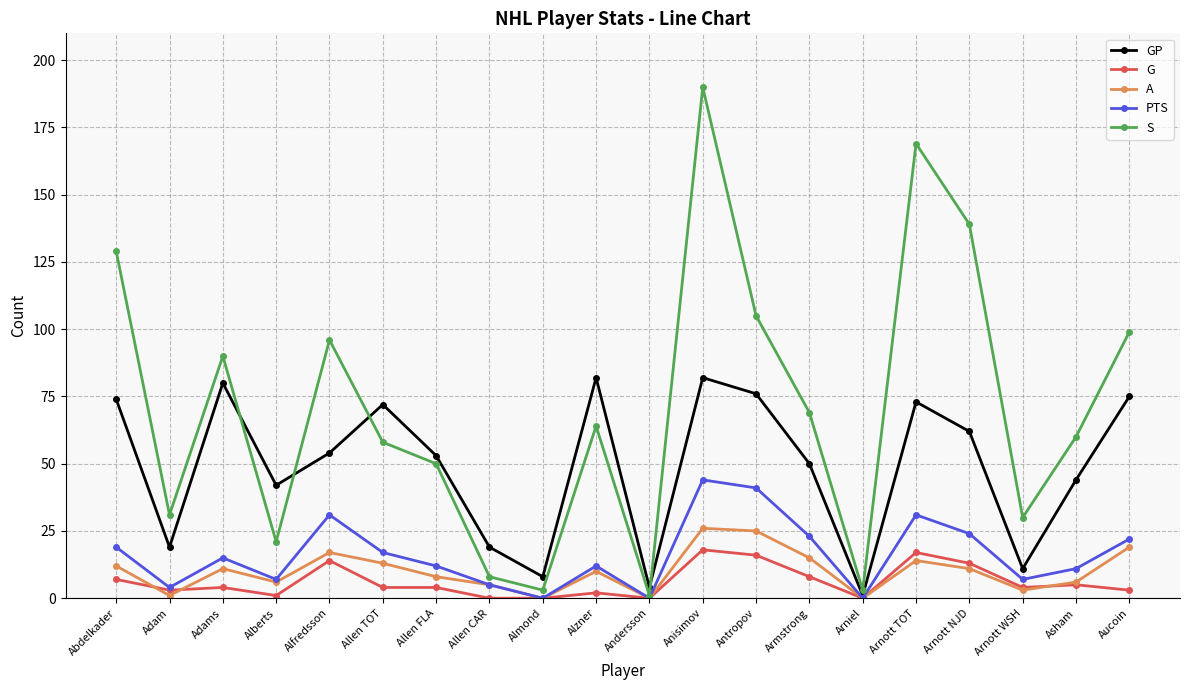

Reading right to left, transcribe all the data shown in this chart.

GP: Aucoin=75	Asham=44	Arnott WSH=11	Arnott NJD=62	Arnott TOT=73	Arniel=1	Armstrong=50	Antropov=76	Anisimov=82	Andersson=4	Alzner=82	Almond=8	Allen CAR=19	Allen FLA=53	Allen TOT=72	Alfredsson=54	Alberts=42	Adams=80	Adam=19	Abdelkader=74
G: Aucoin=3	Asham=5	Arnott WSH=4	Arnott NJD=13	Arnott TOT=17	Arniel=0	Armstrong=8	Antropov=16	Anisimov=18	Andersson=0	Alzner=2	Almond=0	Allen CAR=0	Allen FLA=4	Allen TOT=4	Alfredsson=14	Alberts=1	Adams=4	Adam=3	Abdelkader=7
A: Aucoin=19	Asham=6	Arnott WSH=3	Arnott NJD=11	Arnott TOT=14	Arniel=0	Armstrong=15	Antropov=25	Anisimov=26	Andersson=0	Alzner=10	Almond=0	Allen CAR=5	Allen FLA=8	Allen TOT=13	Alfredsson=17	Alberts=6	Adams=11	Adam=1	Abdelkader=12
PTS: Aucoin=22	Asham=11	Arnott WSH=7	Arnott NJD=24	Arnott TOT=31	Arniel=0	Armstrong=23	Antropov=41	Anisimov=44	Andersson=0	Alzner=12	Almond=0	Allen CAR=5	Allen FLA=12	Allen TOT=17	Alfredsson=31	Alberts=7	Adams=15	Adam=4	Abdelkader=19
S: Aucoin=99	Asham=60	Arnott WSH=30	Arnott NJD=139	Arnott TOT=169	Arniel=3	Armstrong=69	Antropov=105	Anisimov=190	Andersson=1	Alzner=64	Almond=3	Allen CAR=8	Allen FLA=50	Allen TOT=58	Alfredsson=96	Alberts=21	Adams=90	Adam=31	Abdelkader=129